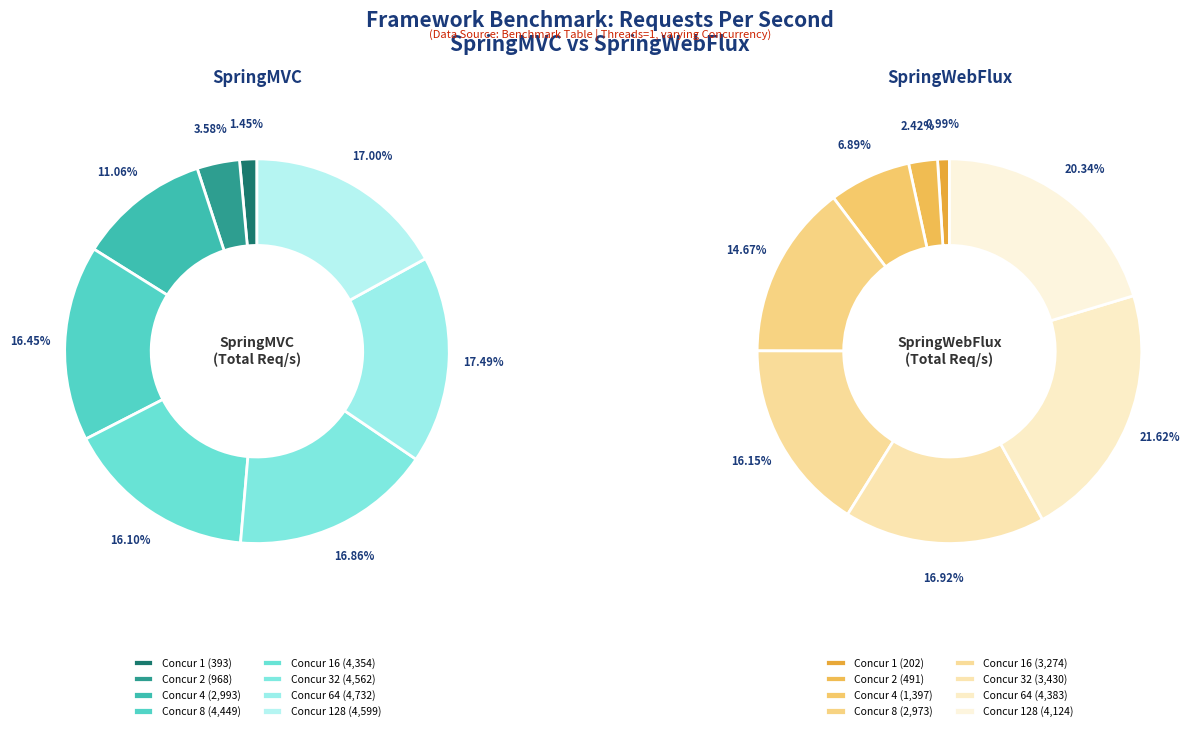

At Concurrency 32, list the series in order from largest to smallest.

SpringMVC, SpringWebFlux